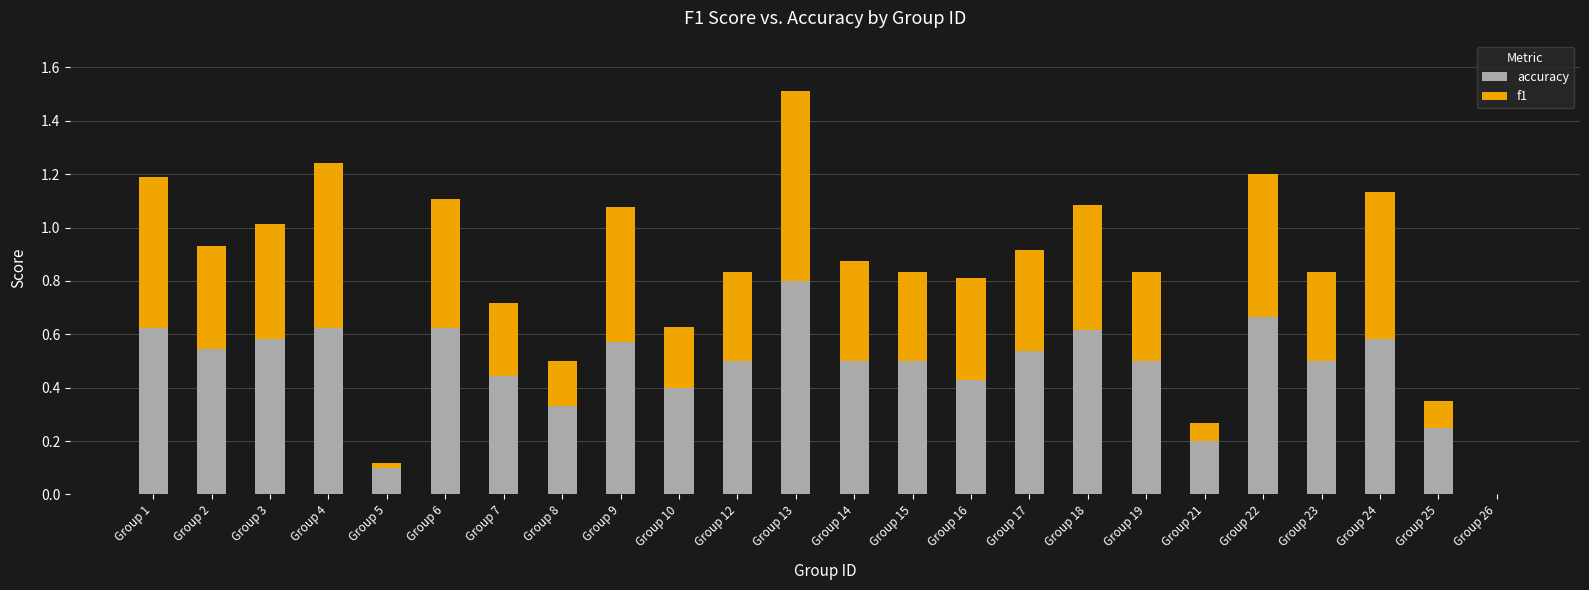

Are the bars grouped side by side (vs. stacked)?

No